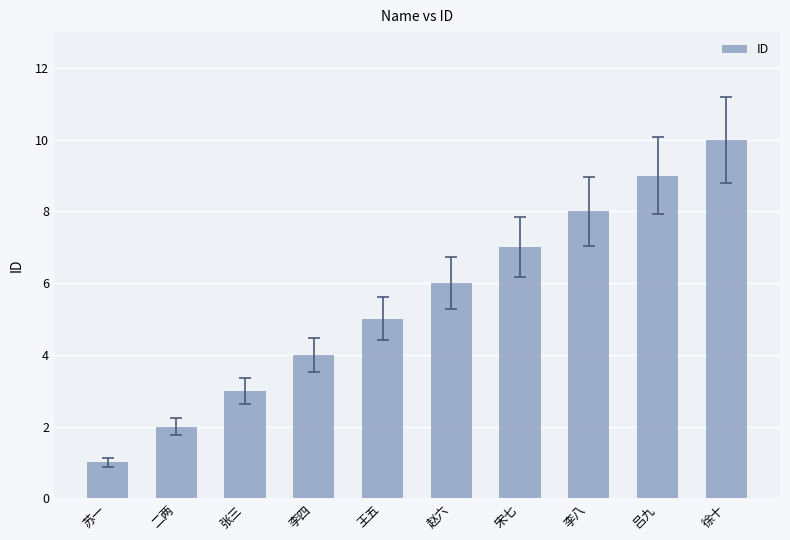

What is the difference between the second highest and second lowest values?

7